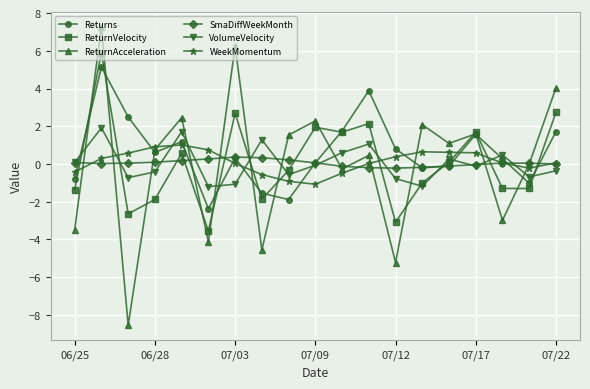

Count the number of data series in this chart.

6